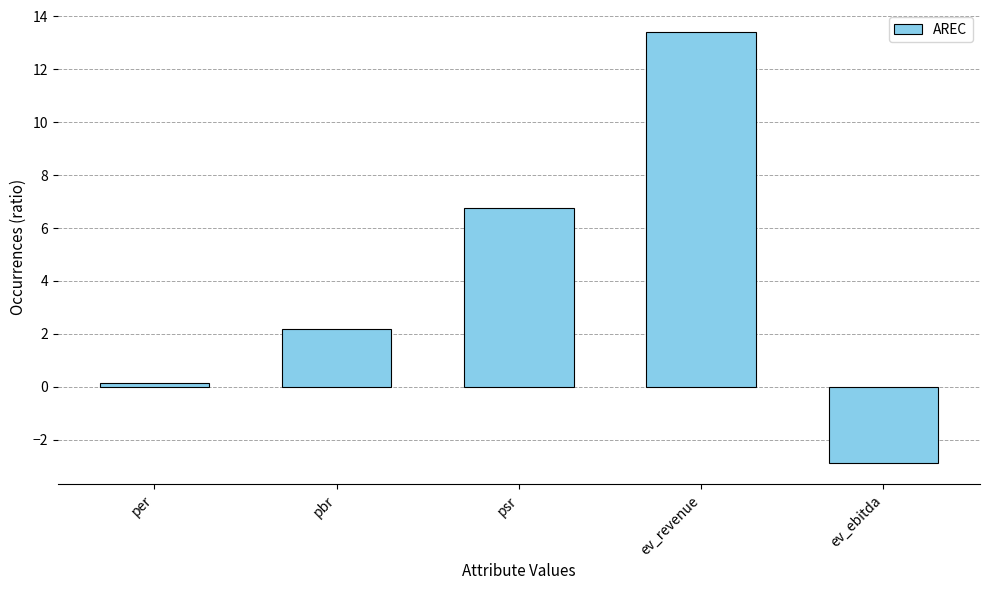

What is the maximum value shown in the chart?

13.4